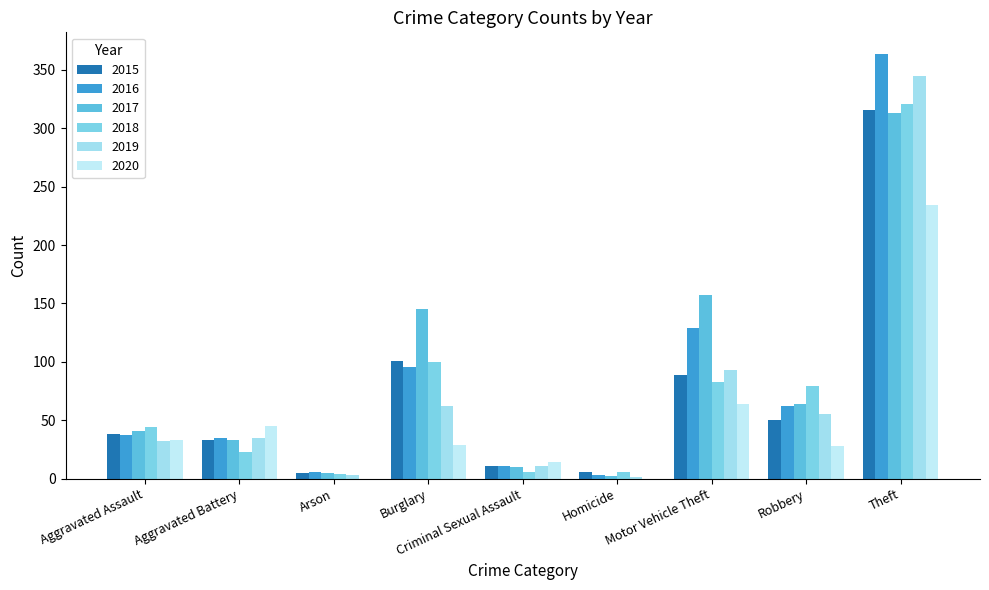

What position from the right is Aggravated Assault?

9